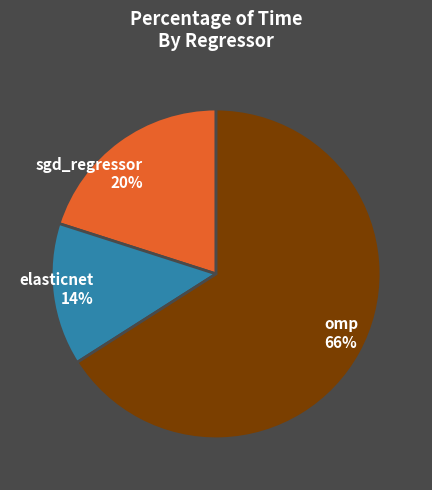

Rank the categories by value from lowest to highest.

elasticnet, sgd_regressor, omp